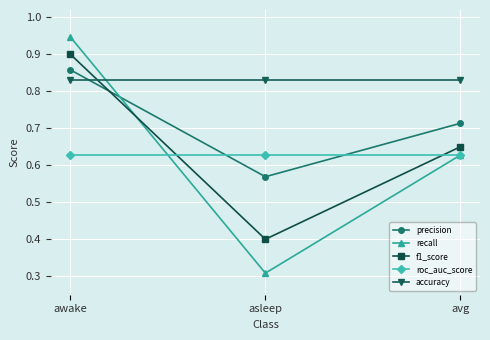

What is the sum of the precision values at asleep and avg?

1.3